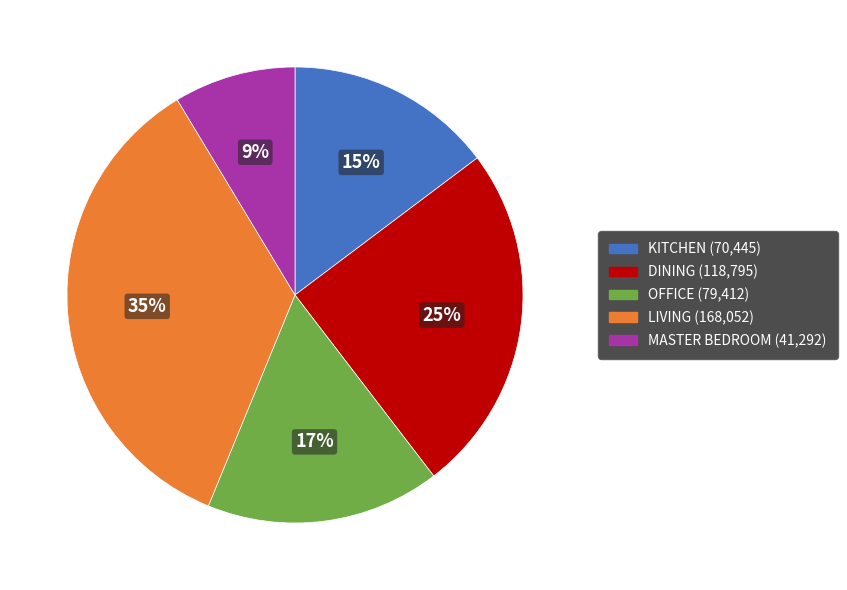

To the nearest percent, what is the difference between the KITCHEN and DINING slice percentages?

10%